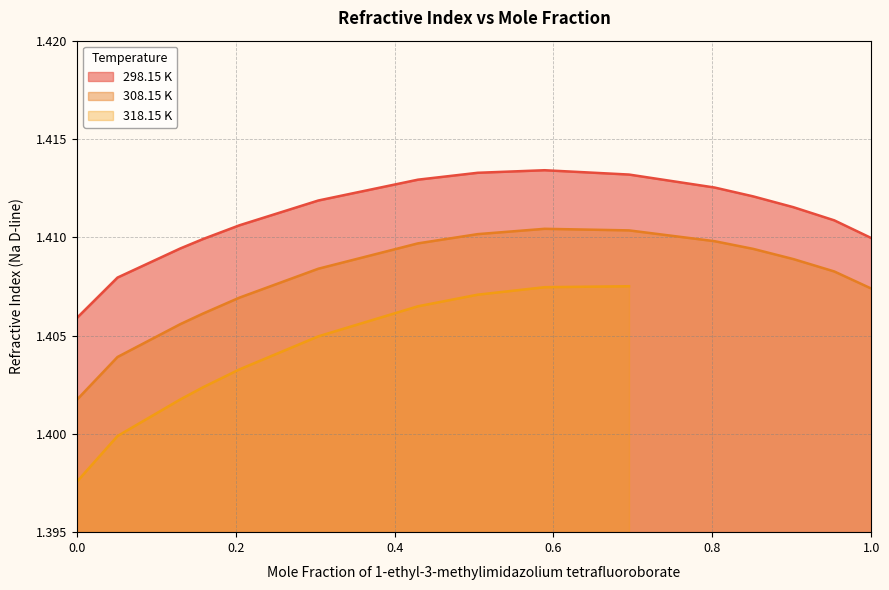

Between 0.80275 and 0.05126, which is larger?

0.80275